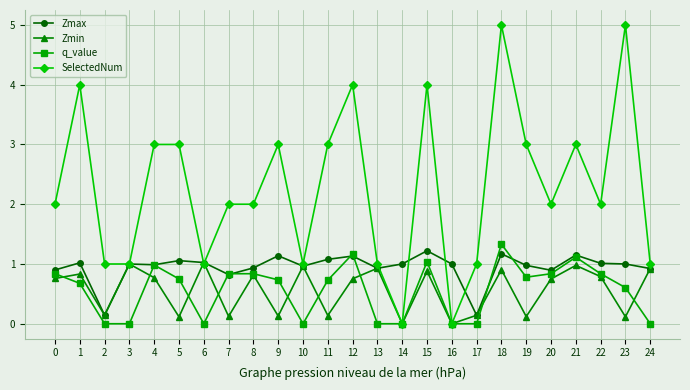

At which category does SelectedNum reach its first local peak?

1